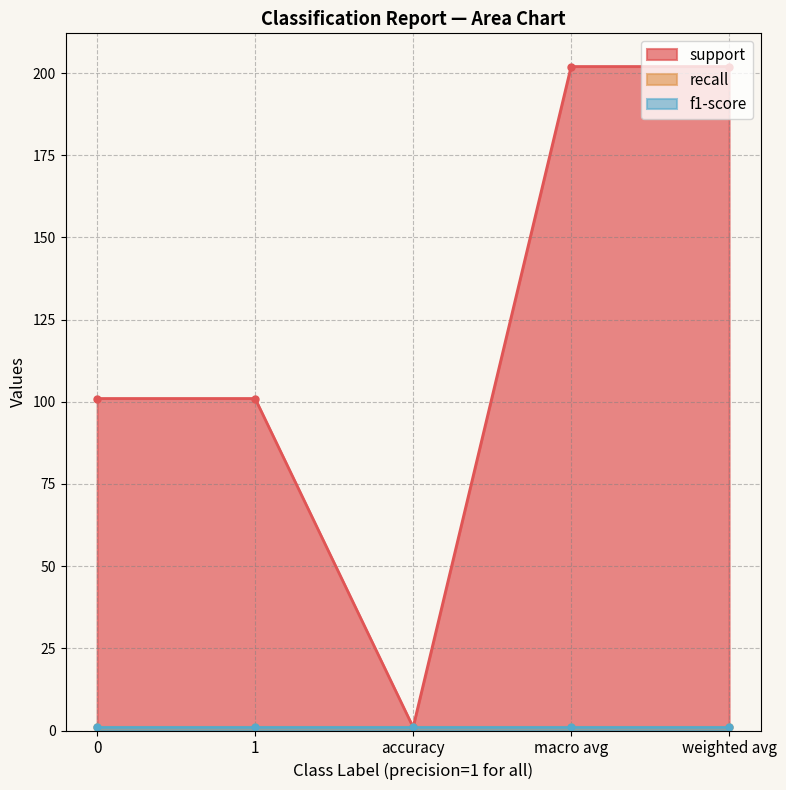

How many lines are shown in the chart?

3